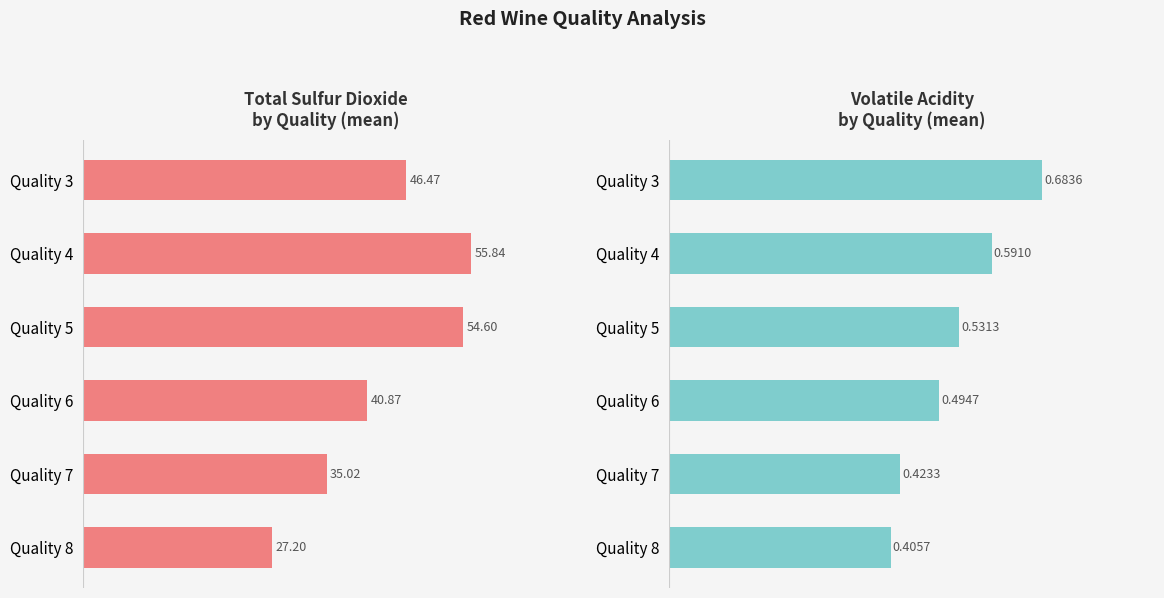

What is the value of the volatile acidity bar at the 1st from the left?

0.7